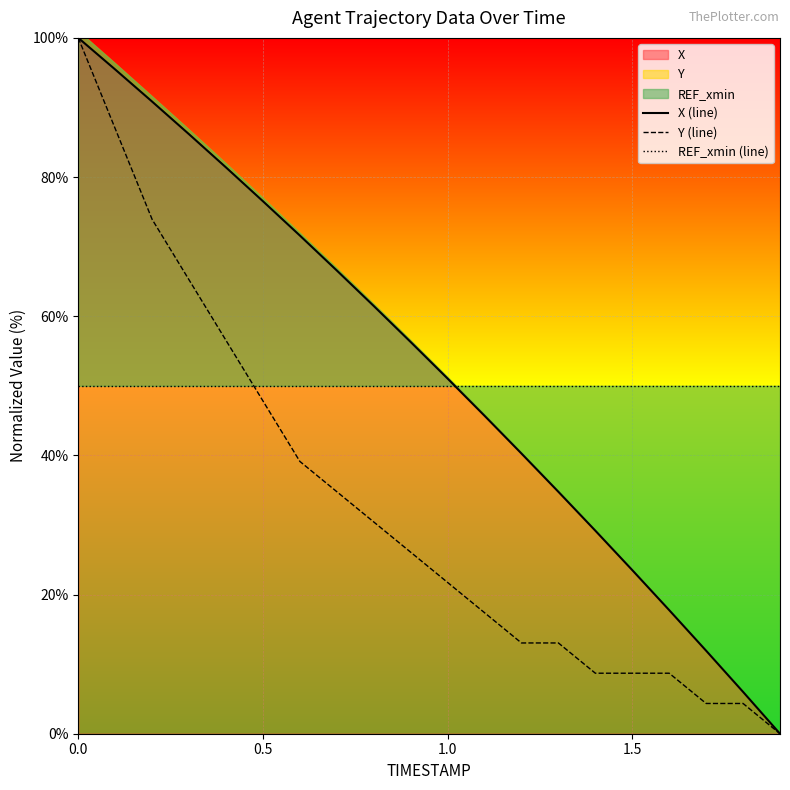

What is the difference between the maximum and minimum values in the Y (line) series?

100.0